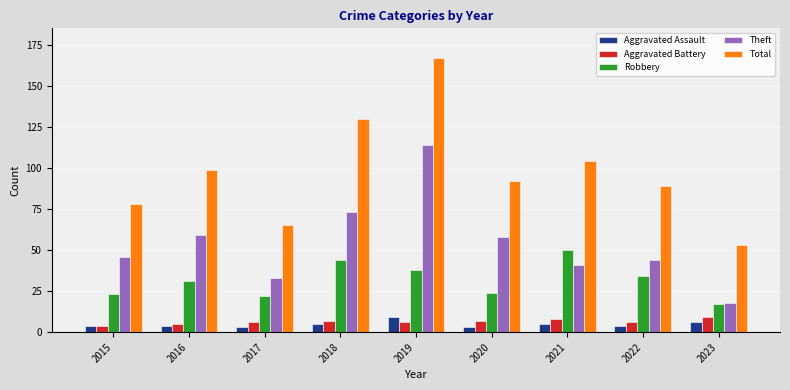

Reading left to right, what are all the values shown in this chart?

Aggravated Assault: 4	4	3	5	9	3	5	4	6
Aggravated Battery: 4	5	6	7	6	7	8	6	9
Robbery: 23	31	22	44	38	24	50	34	17
Theft: 46	59	33	73	114	58	41	44	18
Total: 78	99	65	130	167	92	104	89	53